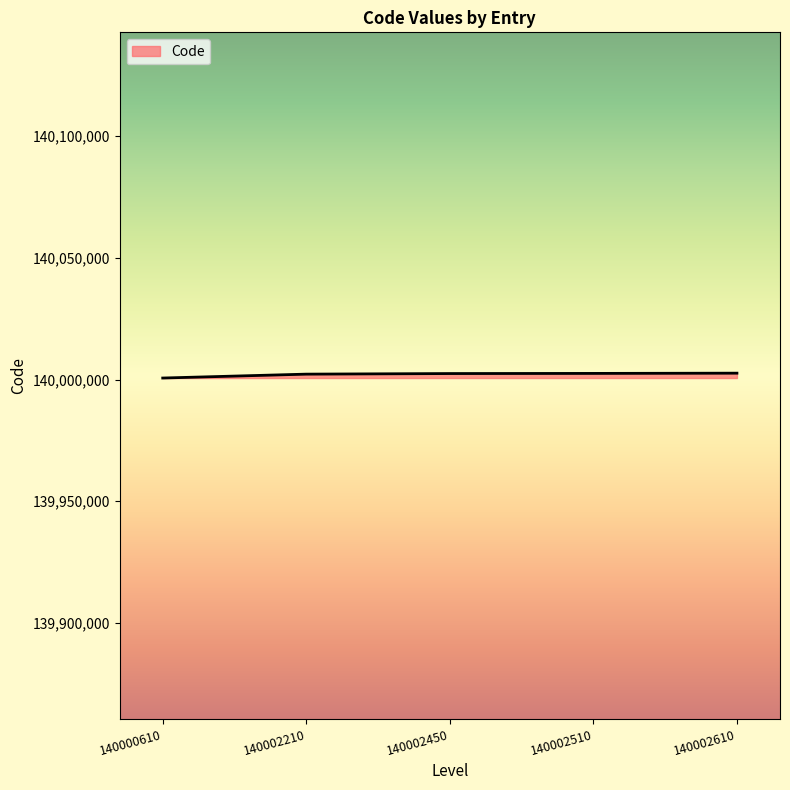

What is the sum of the values at 140002450 and 140002510?

280004960